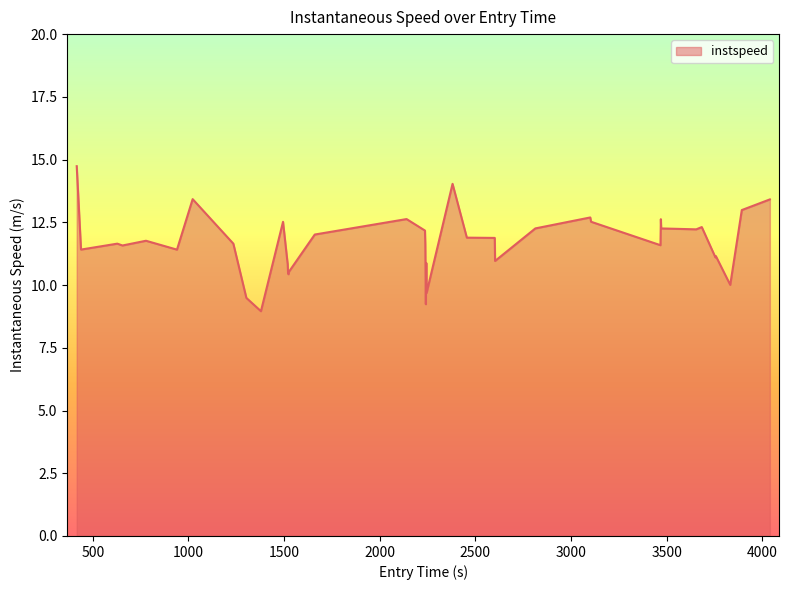

What is the difference between the maximum and minimum values?

5.8